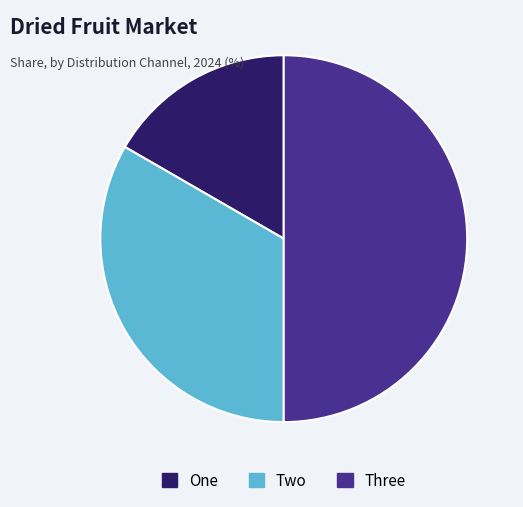

Is the sum of Three and Two greater than half?

Yes